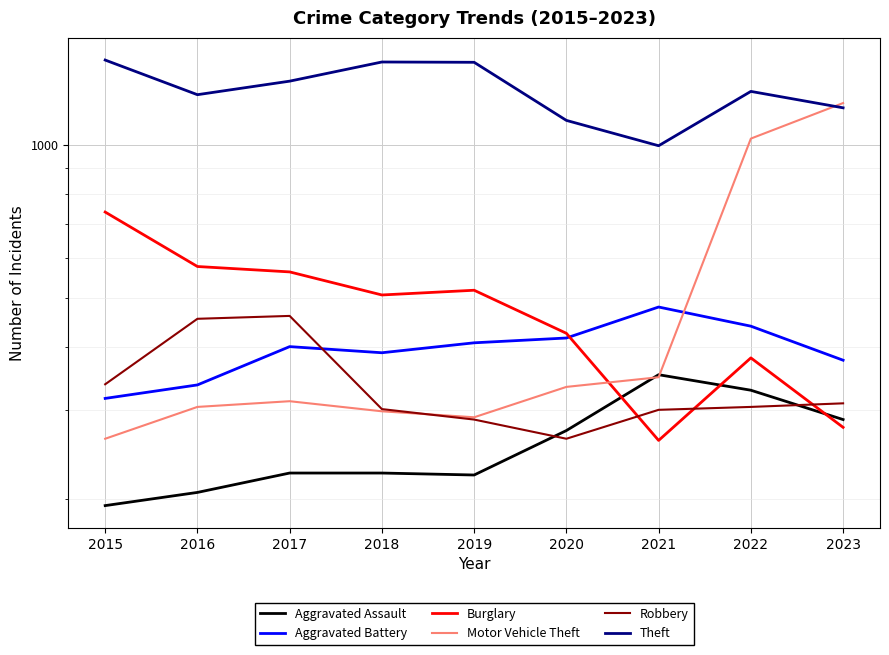

Between 2015 and 2016, which series saw the biggest shift?

Theft